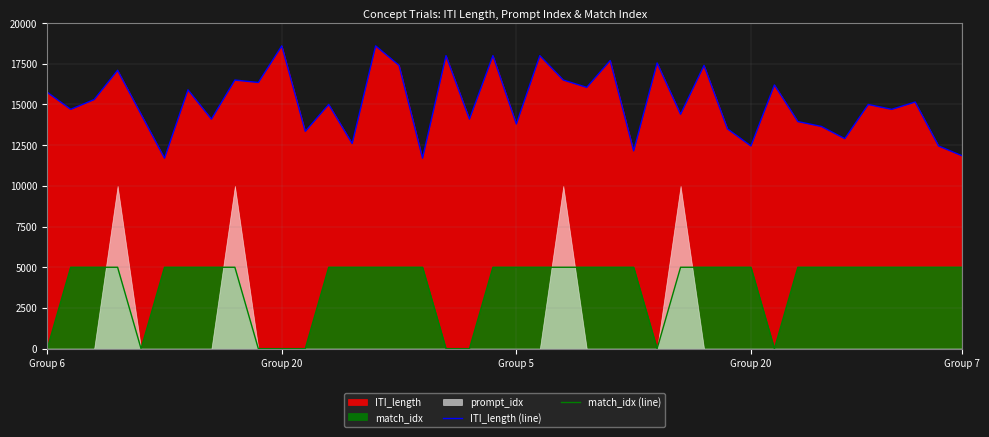

What is the greatest value displayed?

18600.0